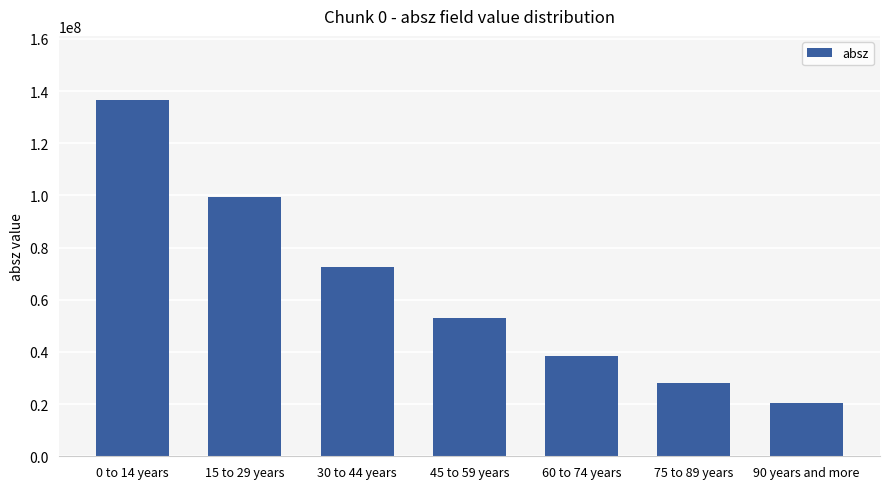

True or false: the data shows 52850400 at 45 to 59 years.

True